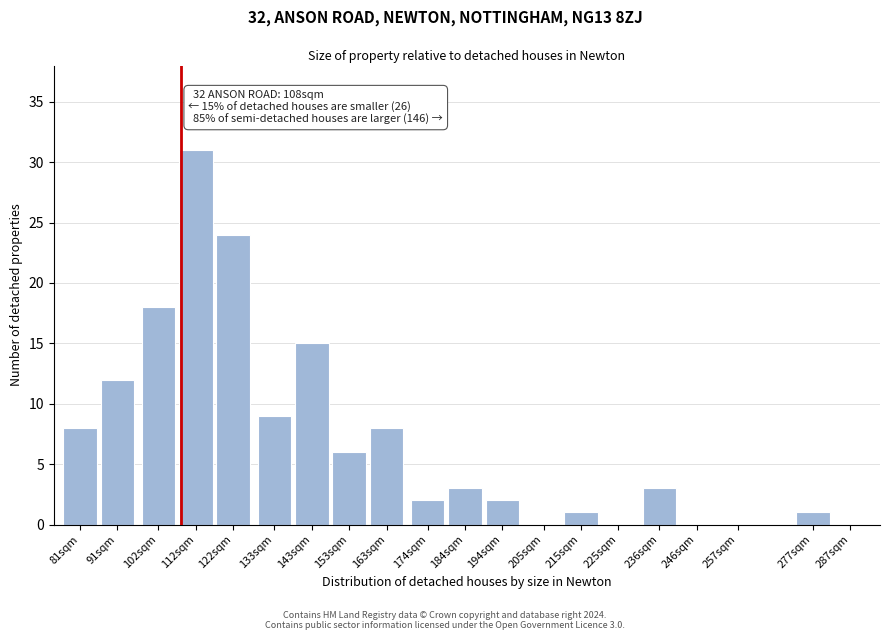

What is the change in value from 91sqm to 215sqm?

-11